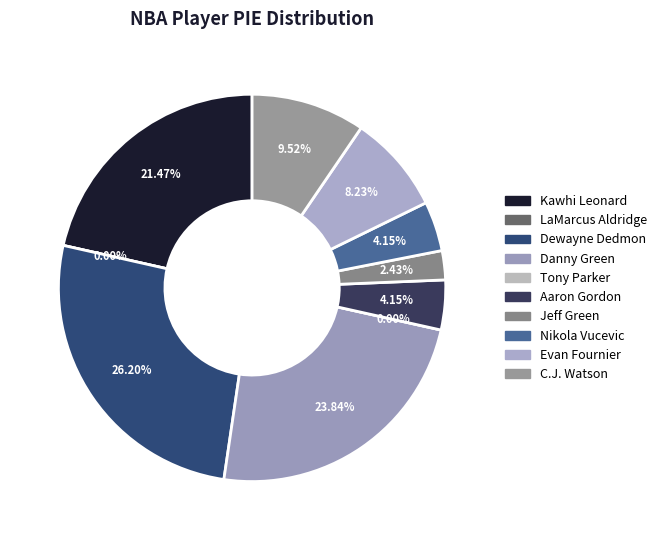

Does C.J. Watson account for over 50% of the chart?

No